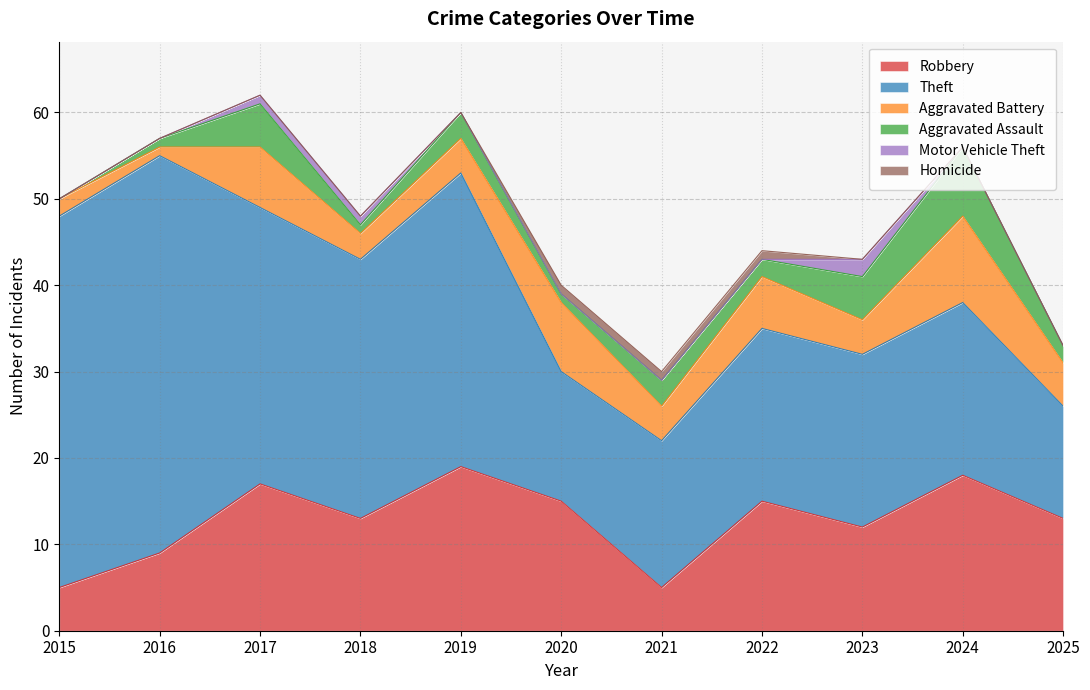

The Aggravated Assault series shows 3 at 2019. True or false?

True